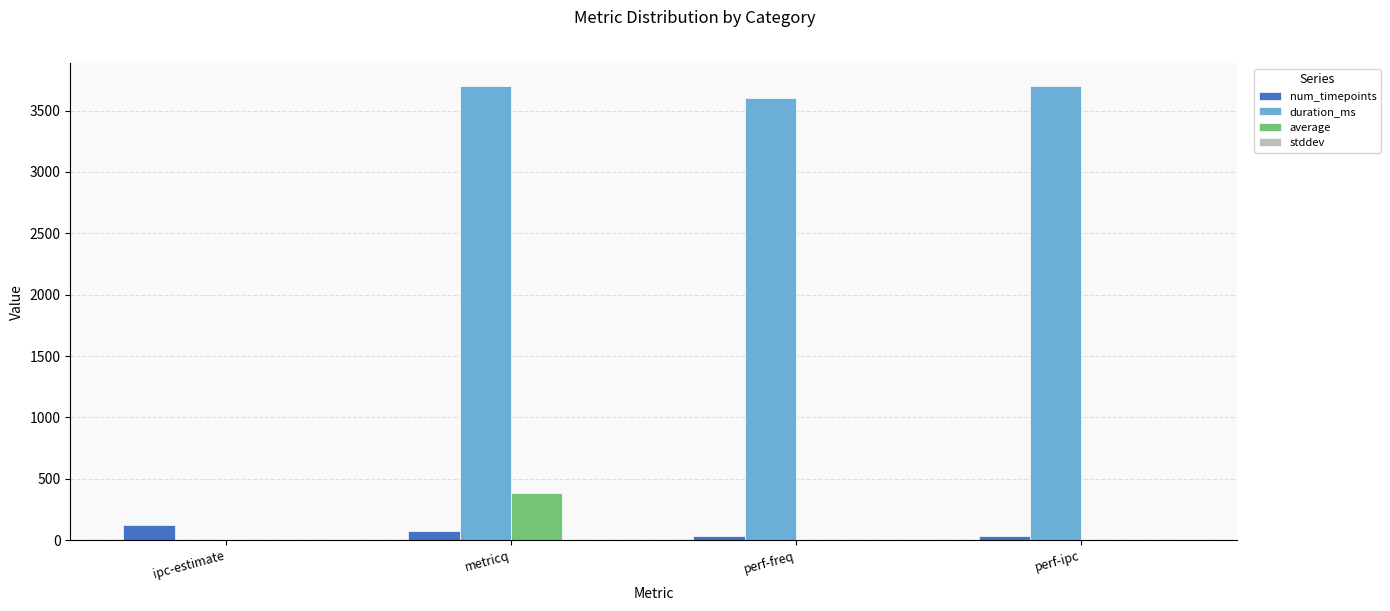

What is the sum of all num_timepoints values?

278.0